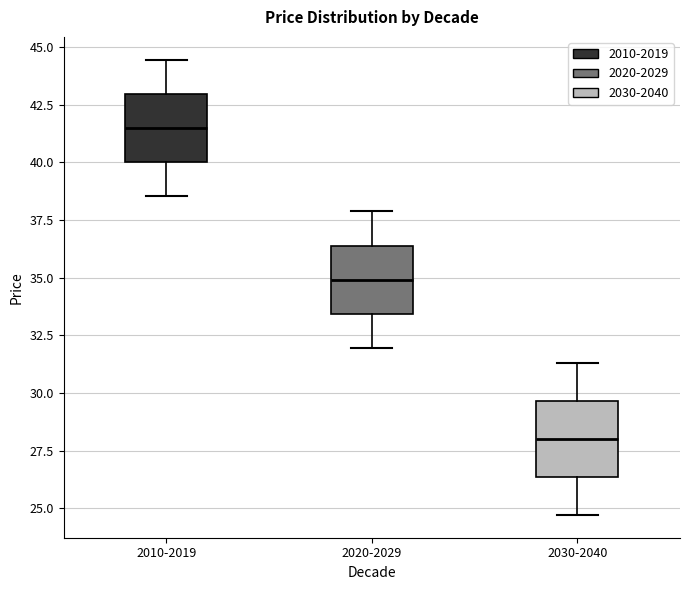

Reading left to right, read every box against the y-axis: the position of its median line, the range the box covers, and the ends of its whiskers. The values are not printed on the chart, so give them approximately, as read against the axis.

2010-2019: median 41.5, box 40.0 to 43.0, whiskers 38.5 to 44.5
2020-2029: median 35.0, box 33.5 to 36.5, whiskers 32.0 to 38.0
2030-2040: median 28.0, box 26.5 to 29.5, whiskers 24.5 to 31.5